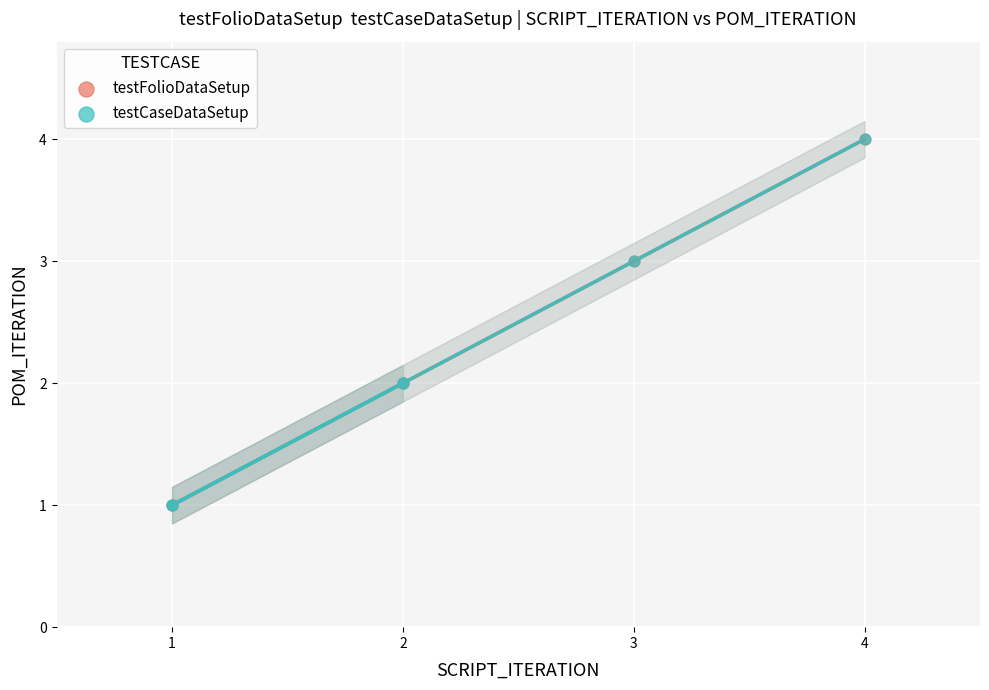

Which series contains the highest Y value?

testFolioDataSetup